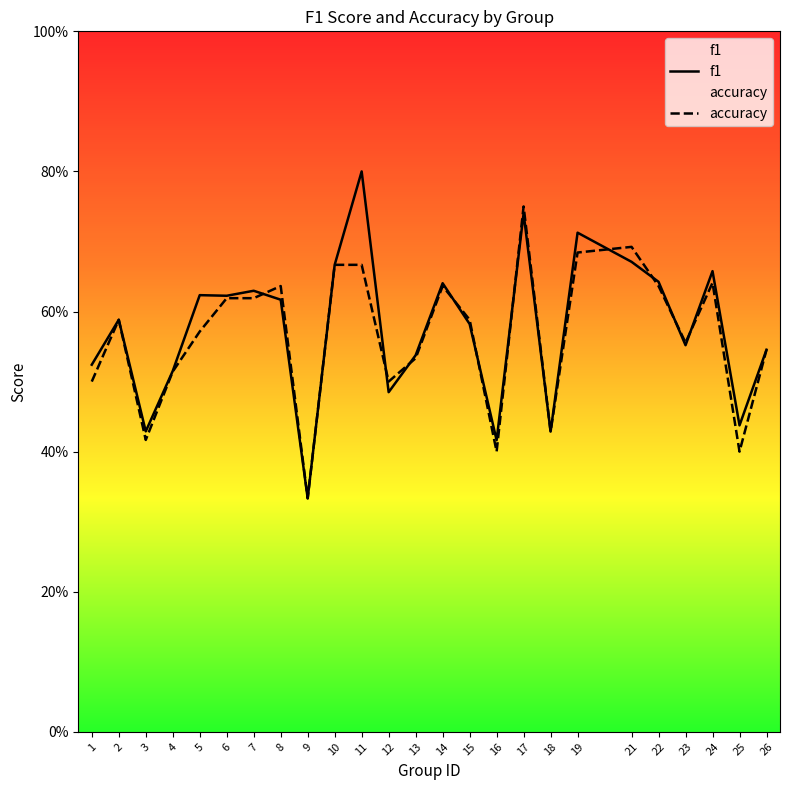

The value of f1 at 2 is 0.6. True or false?

True